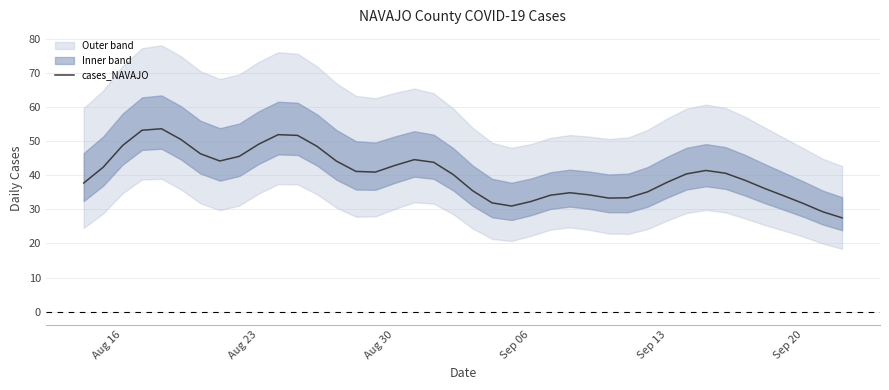

What is the minimum value for cases_NAVAJO?

27.5